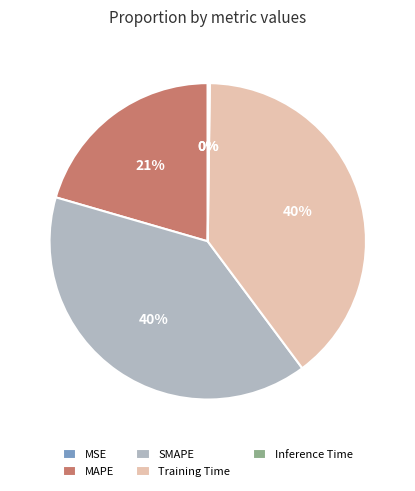

Does MAPE account for over 50% of the chart?

No